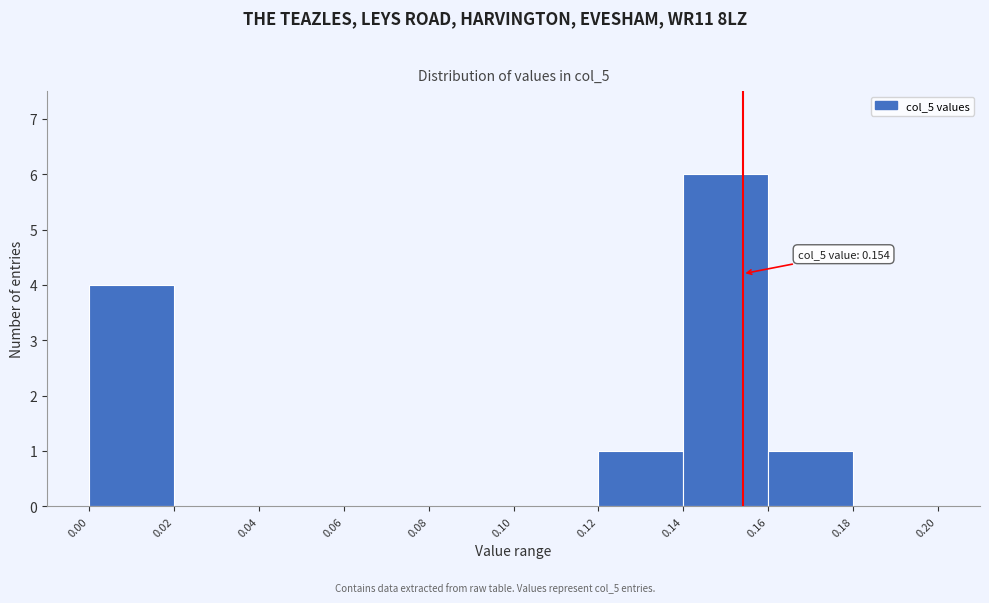

Which range on the x-axis has the tallest bar?

0.14 to 0.16